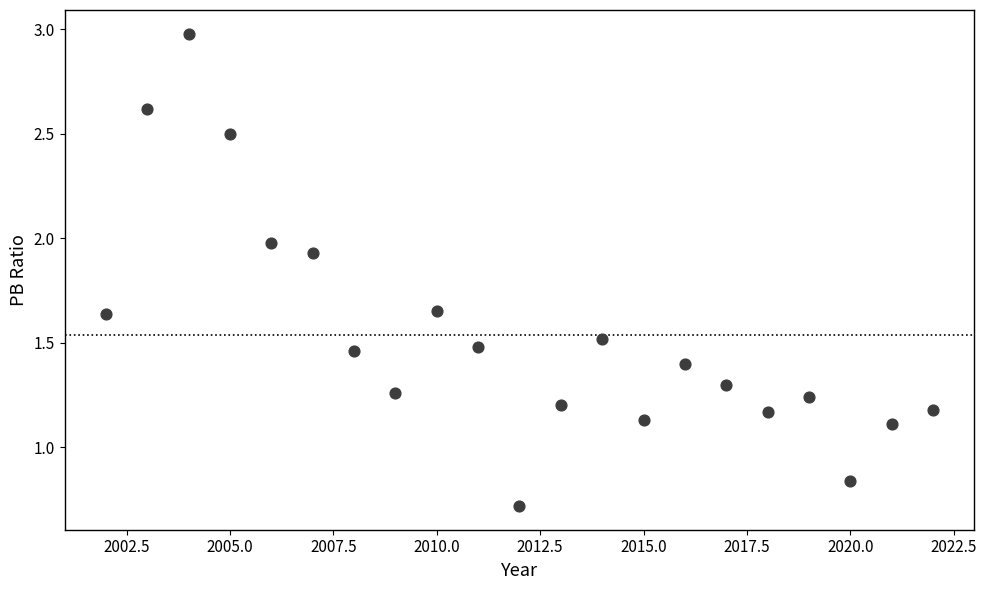

What is the range of X values (max minus min)?

20.0